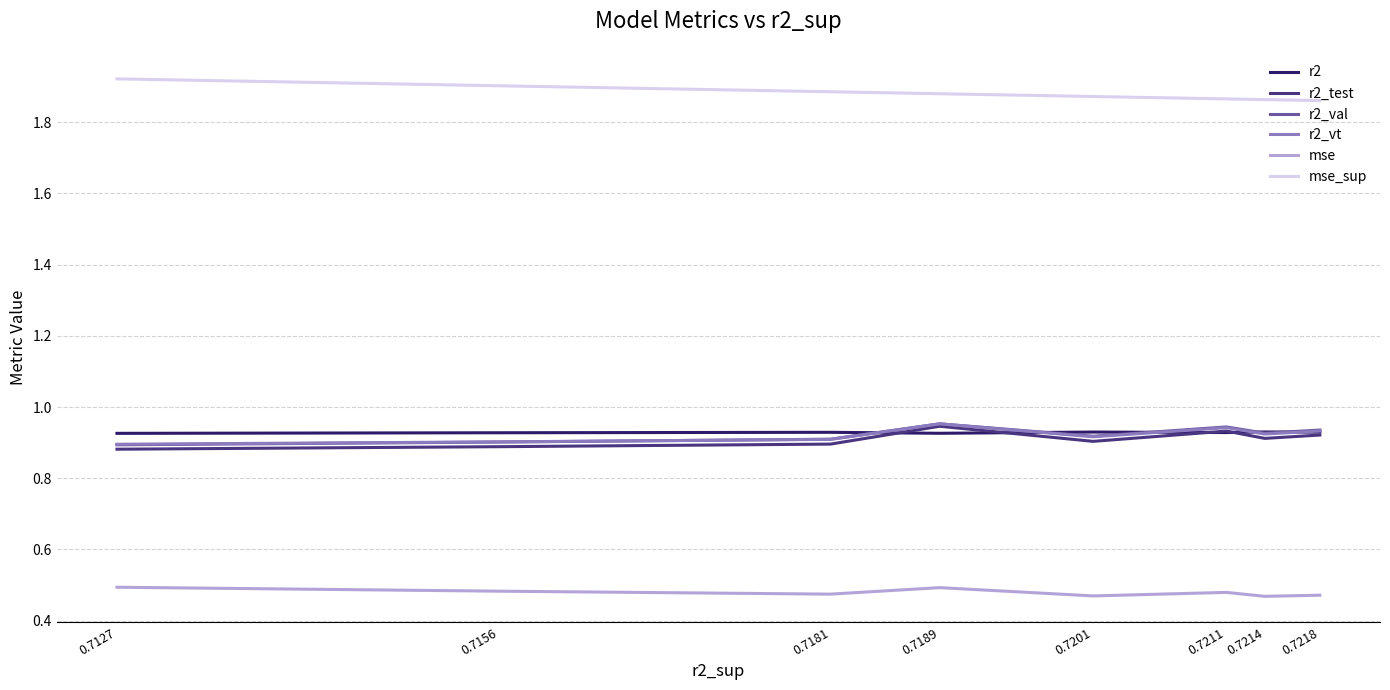

Is the value of r2 at 0.7214 greater than the value of r2_test at 0.7127?

Yes